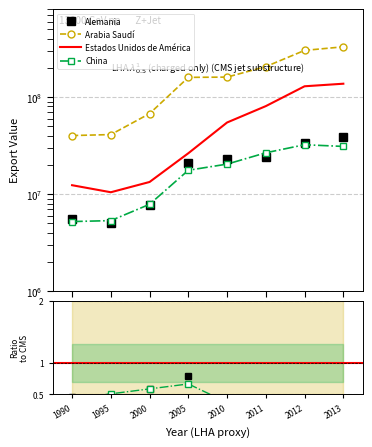

True or false: Arabia Saudí and Alemania cross at least once.

False